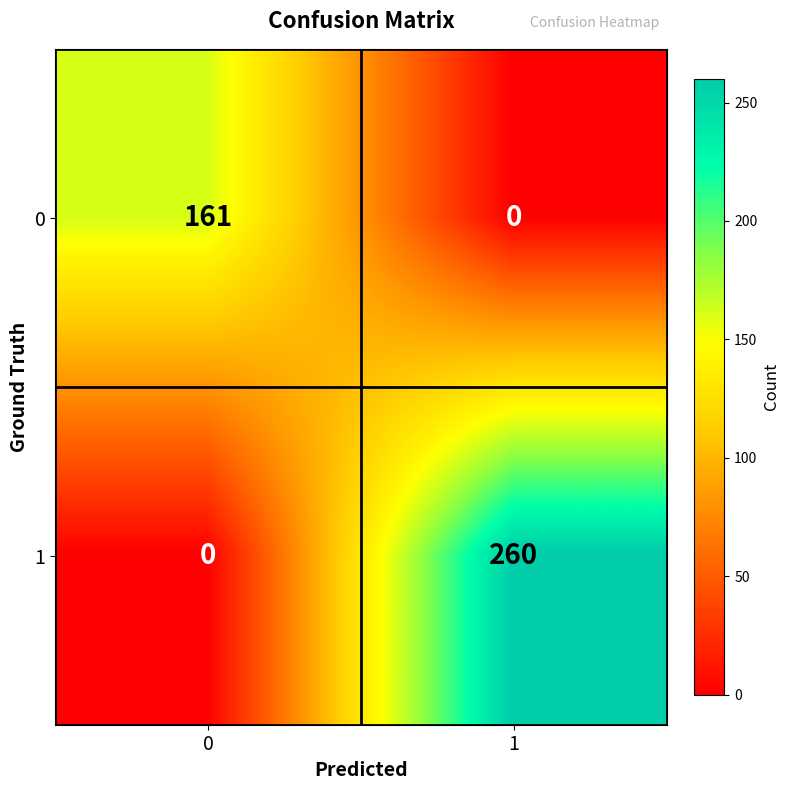

The value of 0 at 1 is -74. True or false?

False